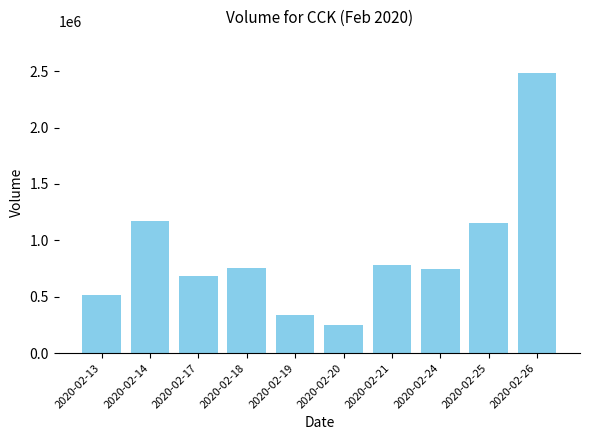

What is the difference between the values at 2020-02-24 and 2020-02-13?

230300